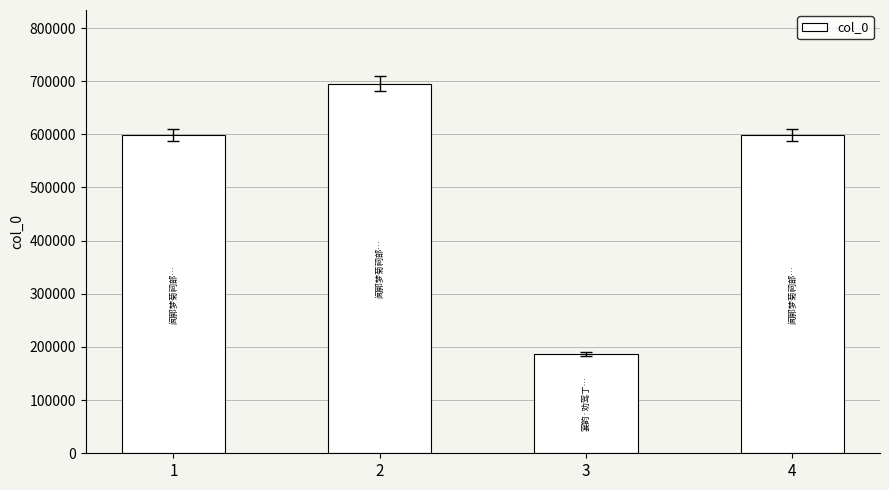

What is the difference between the maximum and second lowest values?

96426